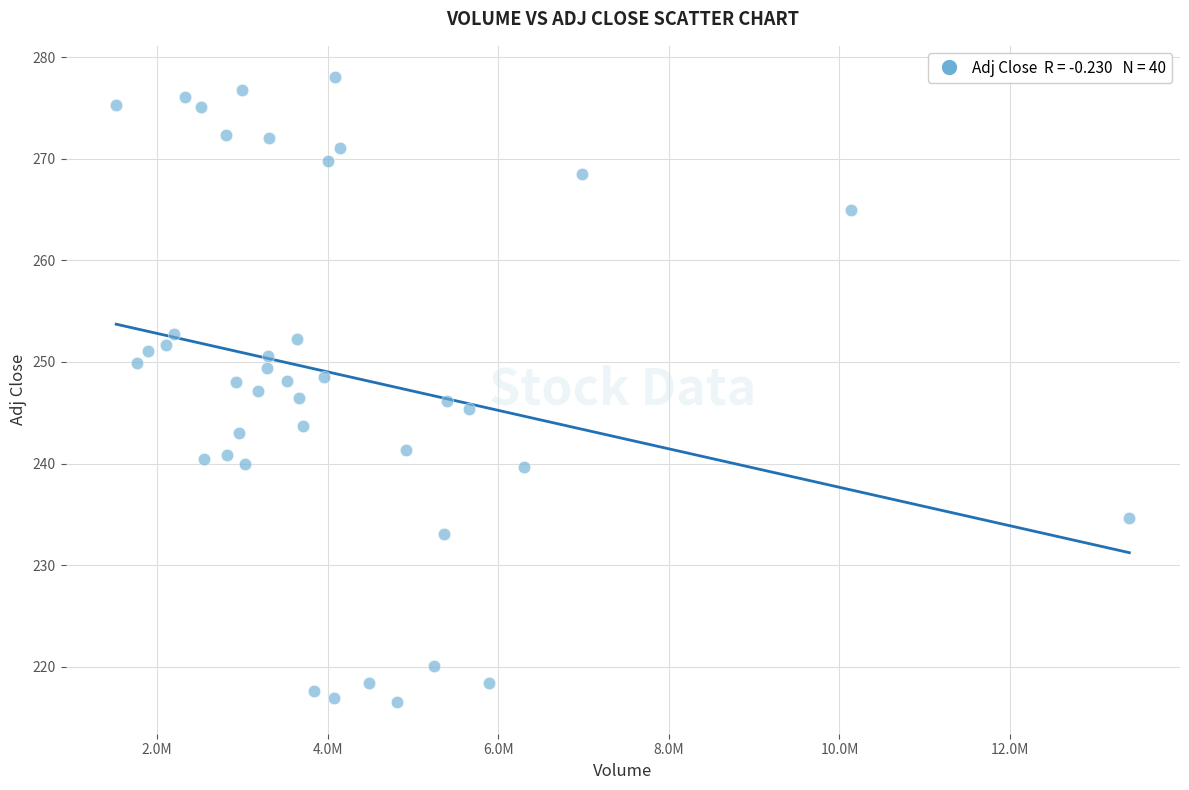

What is the range of X values (max minus min)?

11876800.0